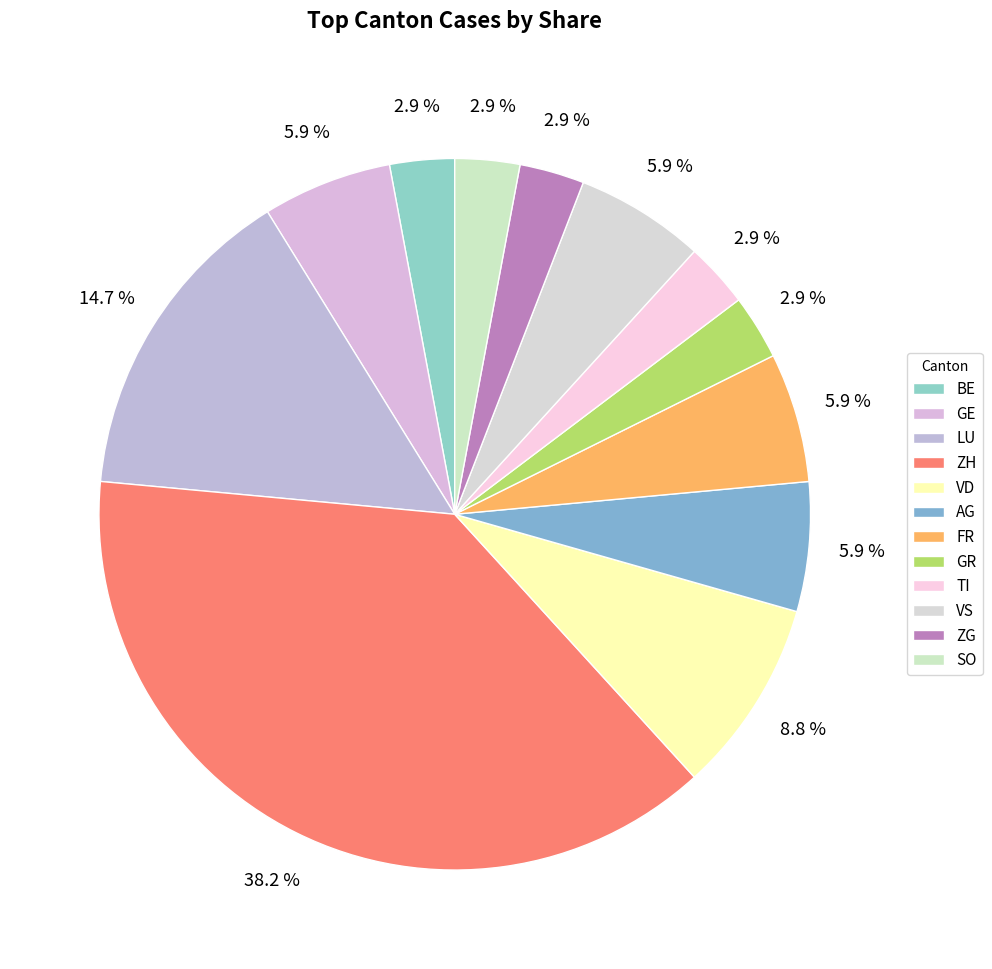

To the nearest percent, what is the average slice percentage?

8%